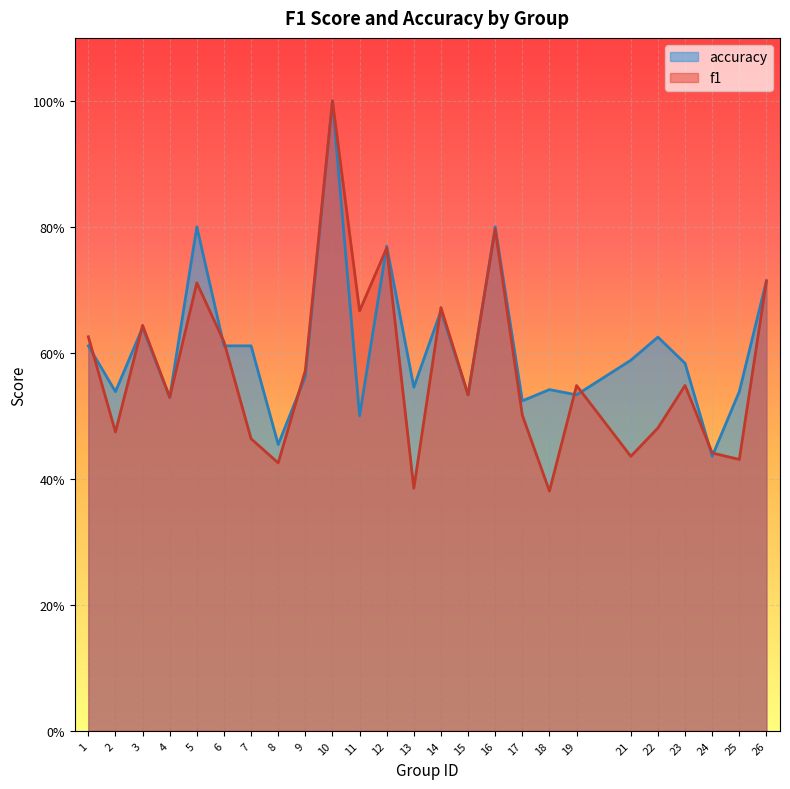

How many f1 values are between 0 and 1?

25